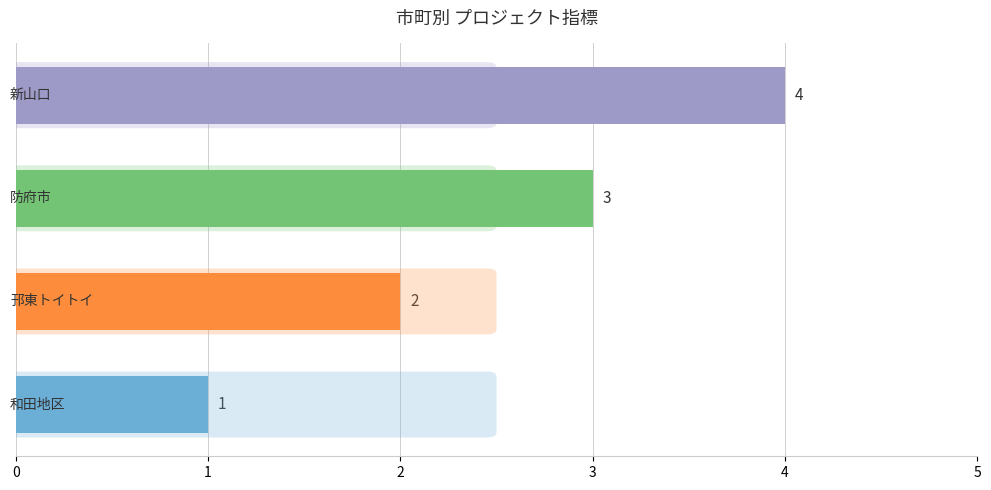

What is the difference between the maximum and minimum values?

3